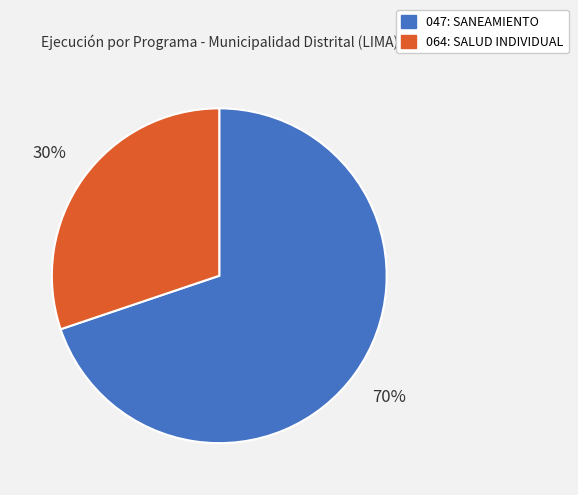

Do 064: SALUD INDIVIDUAL and 047: SANEAMIENTO together represent more than half of the pie?

Yes